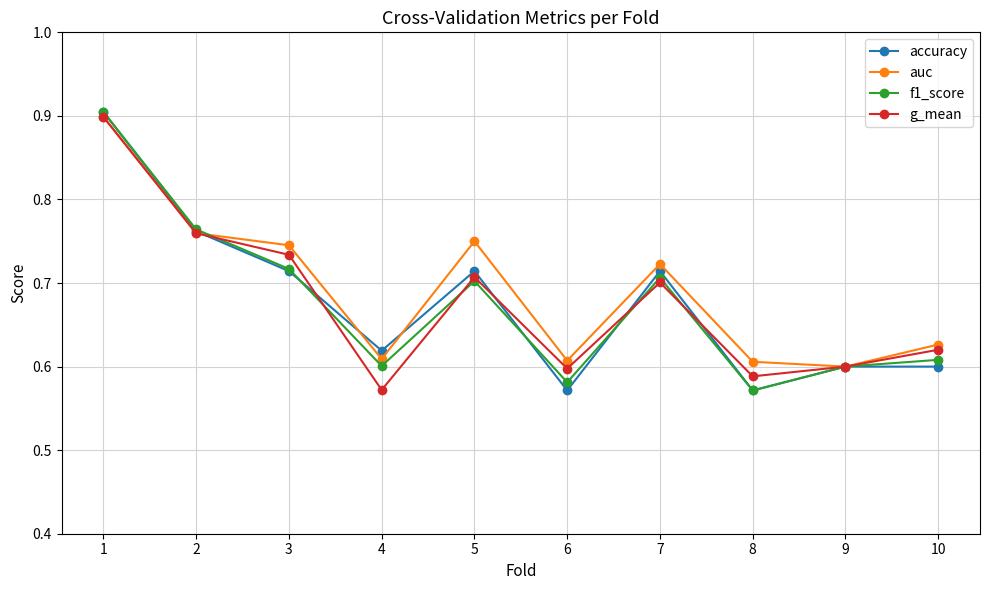

At which category does accuracy reach its first local peak?

5